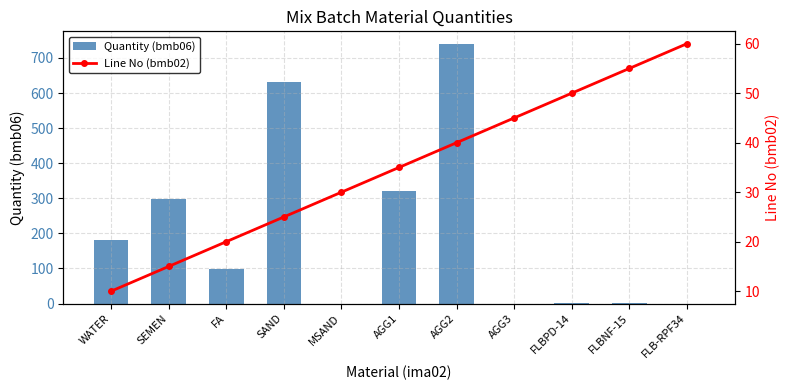

What is the value of the Quantity (bmb06) bar at the 10th from the left?

0.9